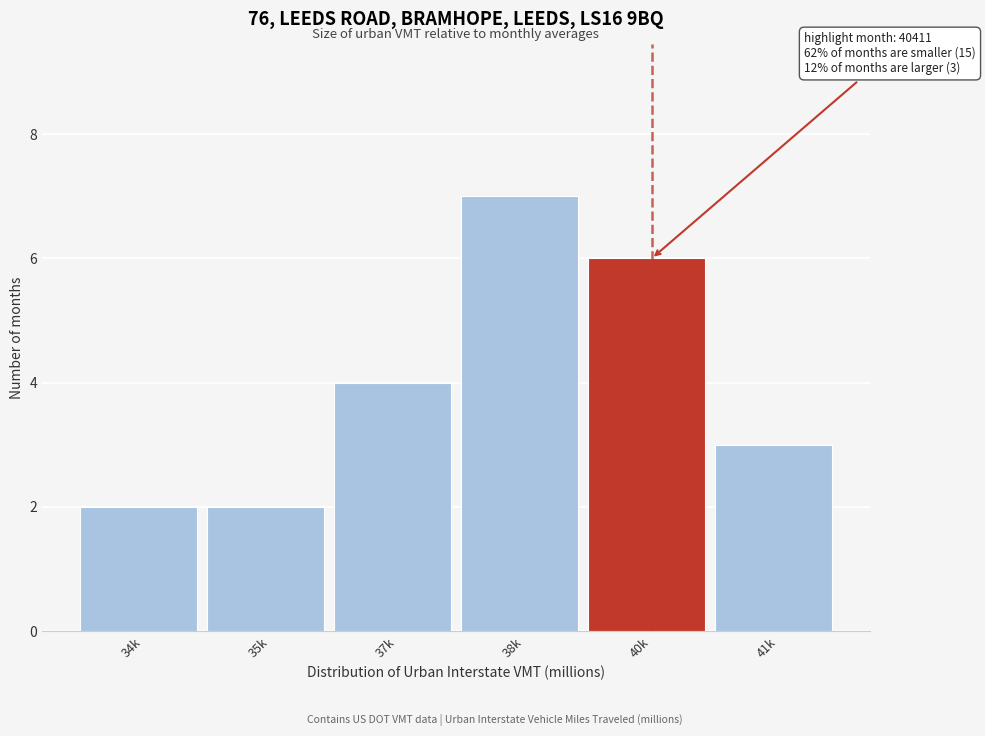

Reading left to right, what are all the values shown in this chart?

2	2	4	7	6	3